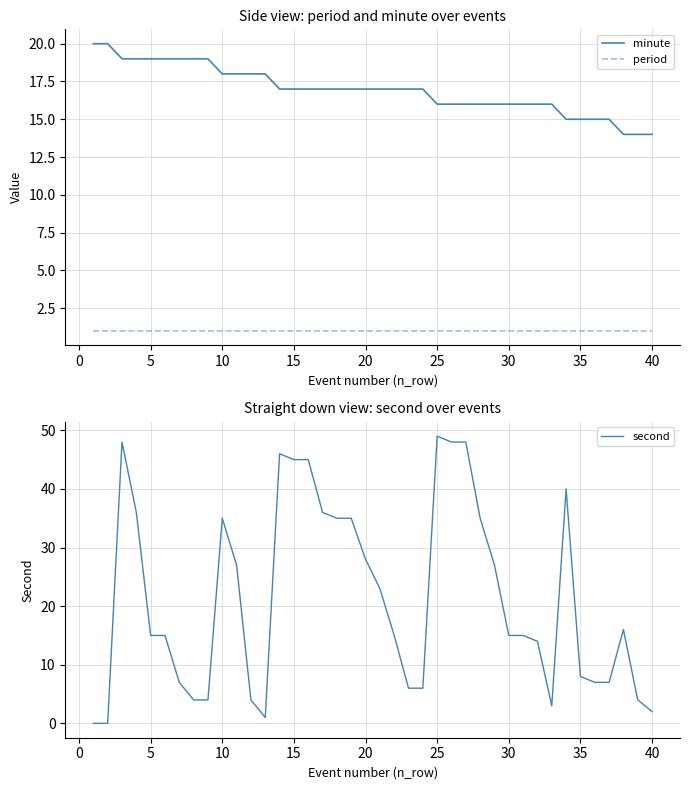

True or false: minute and period intersect in this chart.

False